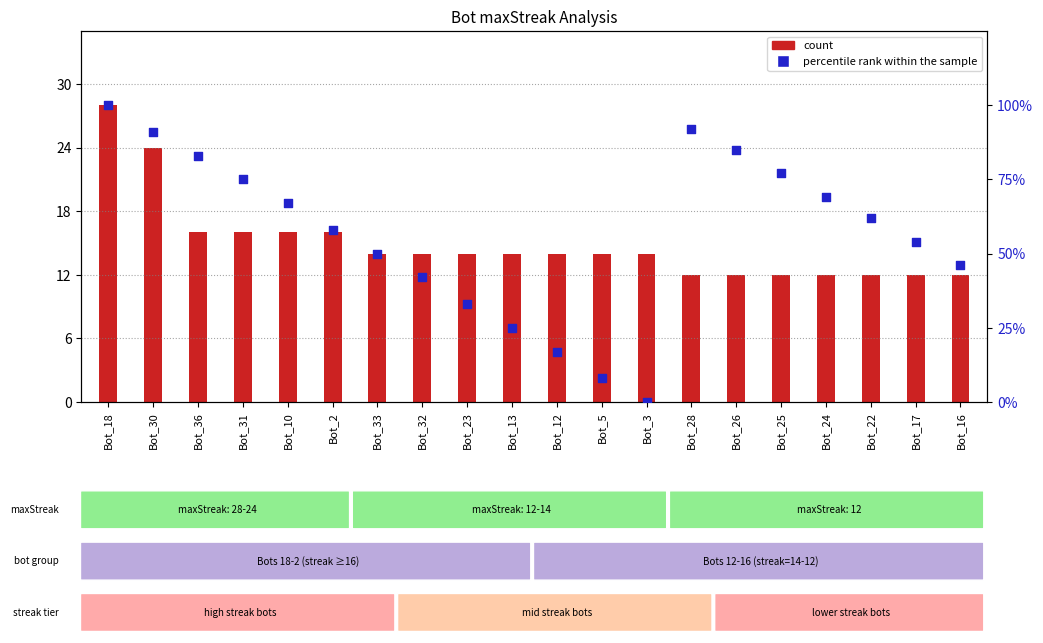

At how many categories does at least one series exceed 32?

16